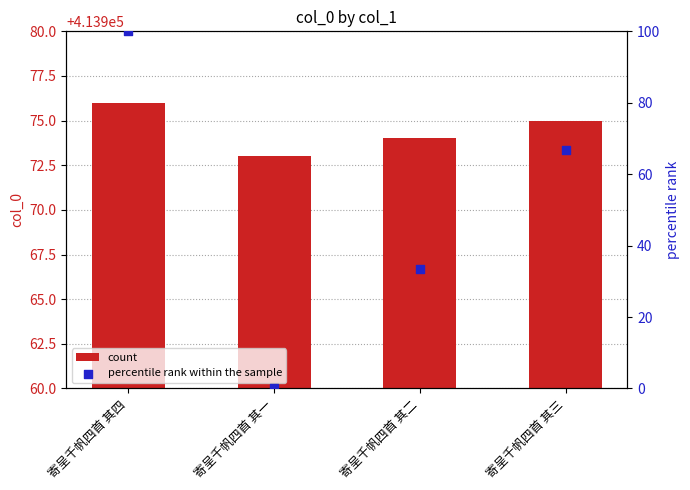

At which category is the sum across all series the highest?

寄呈千帆四首 其四